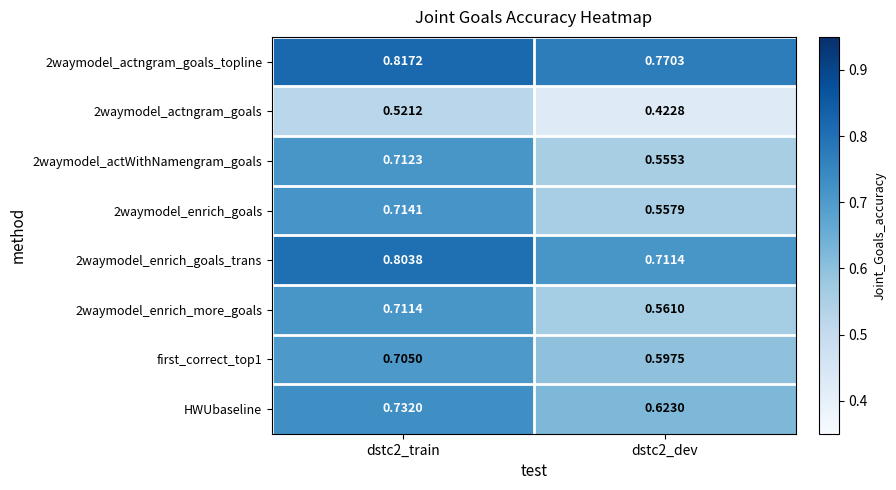

Is the value of 2waymodel_enrich_more_goals at dstc2_train greater than the value of first_correct_top1 at dstc2_train?

Yes